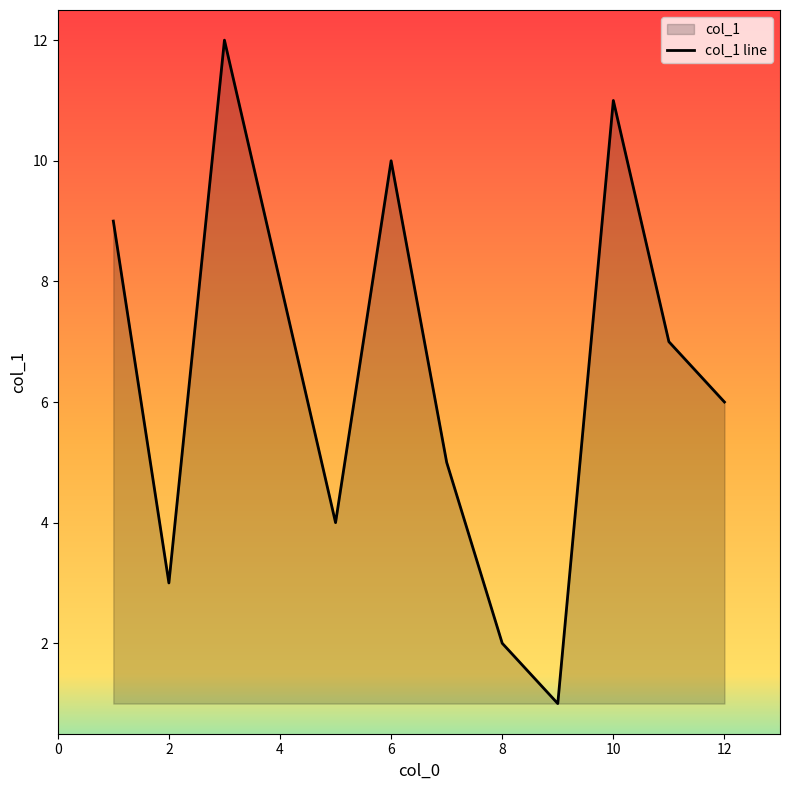

What is the minimum value shown in the chart?

1